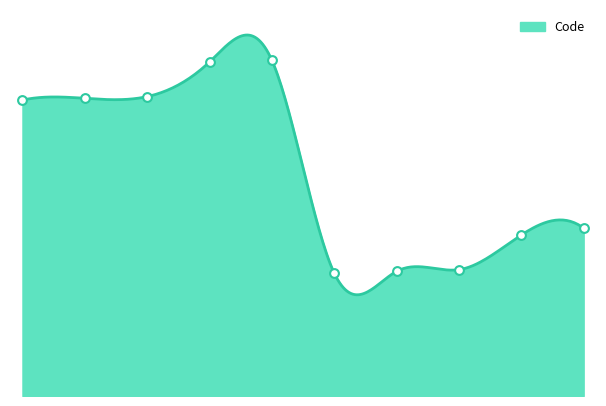

Approximately how many times larger is the value at Psychothérapeute(72) compared to Chiropracteur(173)?

0.4